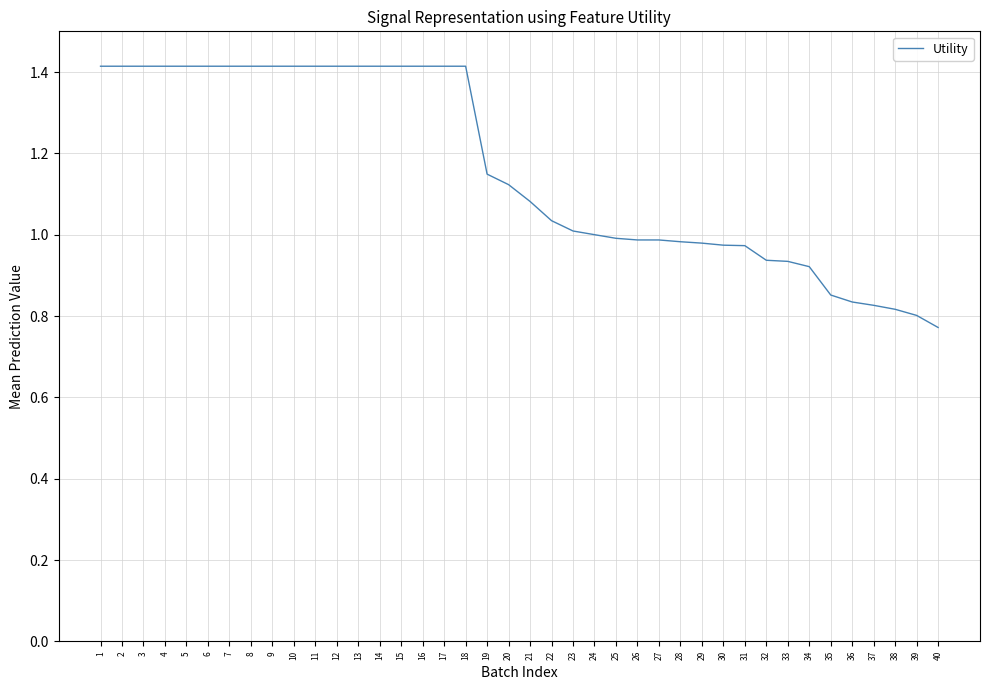

What is the change in value from 13 to 29?

-0.4